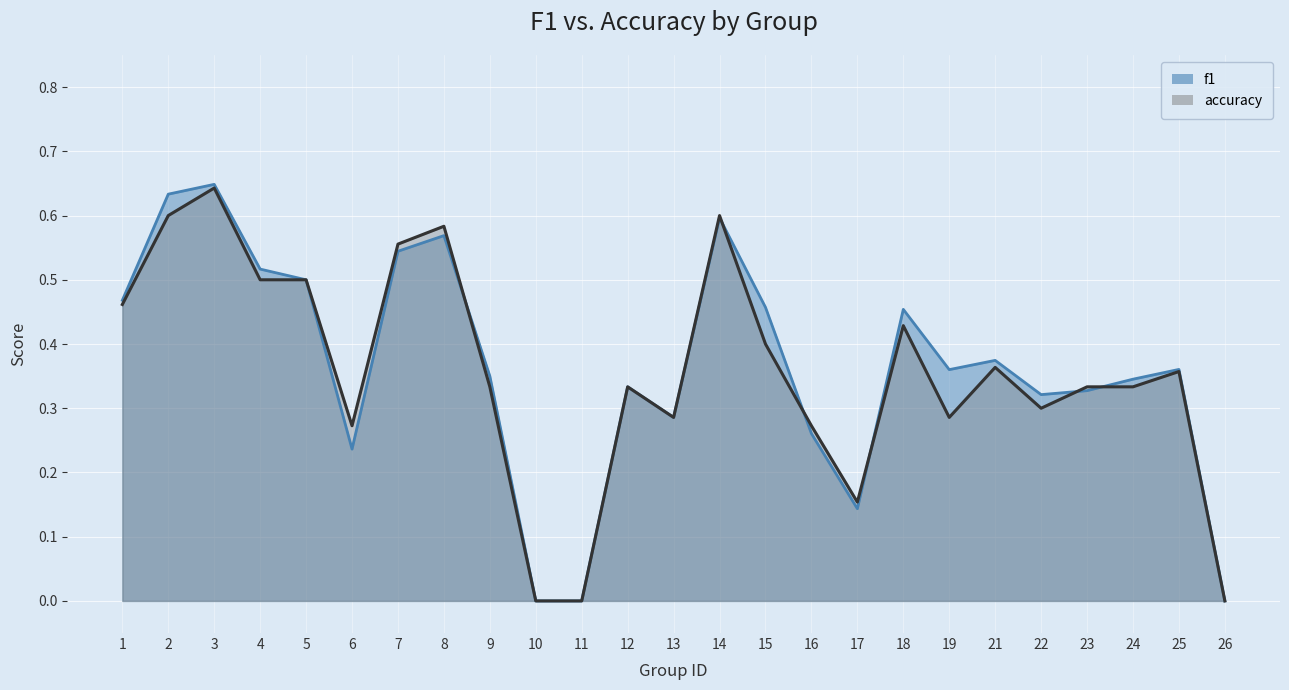

True or false: f1 has more than 0 interior local peaks.

True